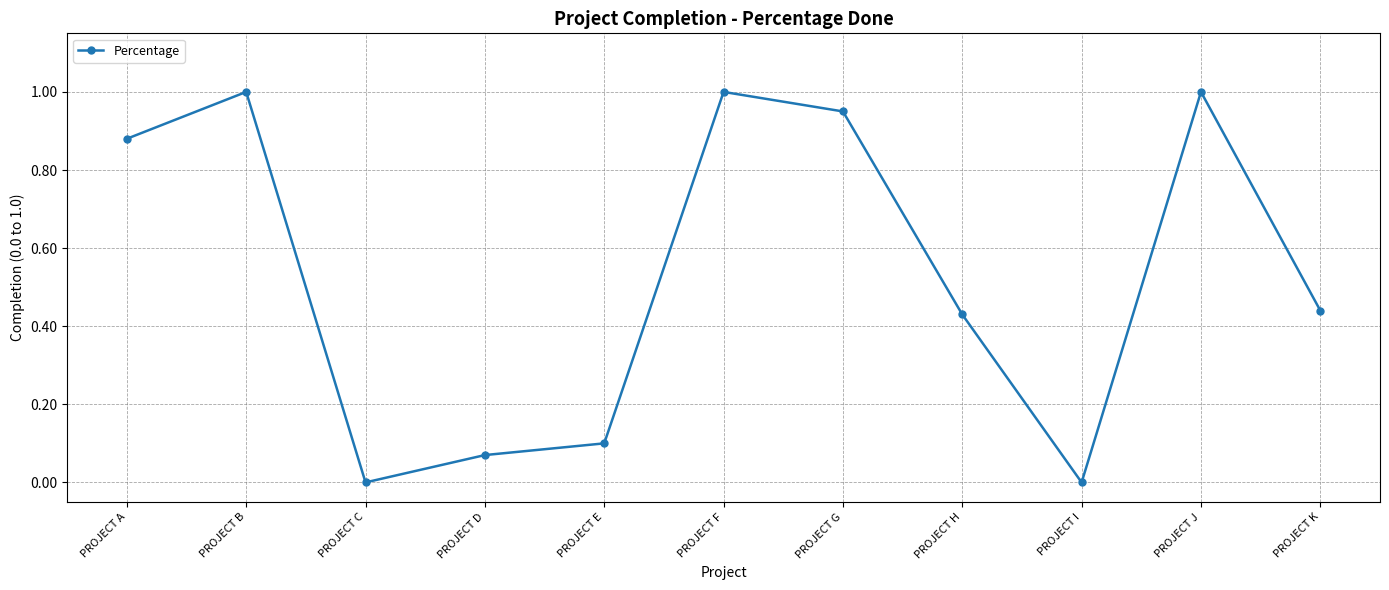

What is the maximum value shown in the chart?

1.0